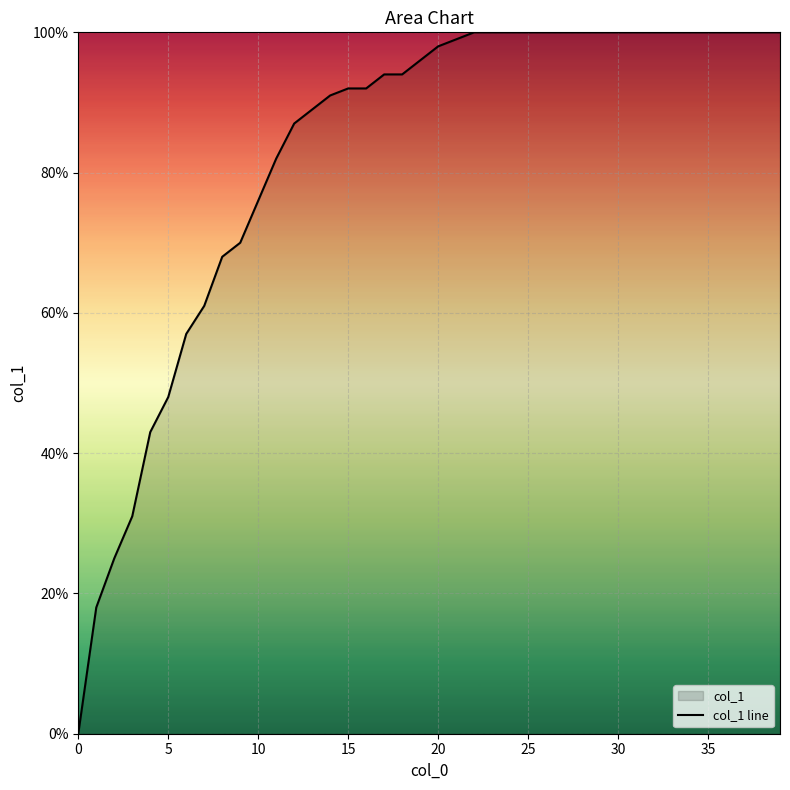

How many distinct data groups are displayed?

1